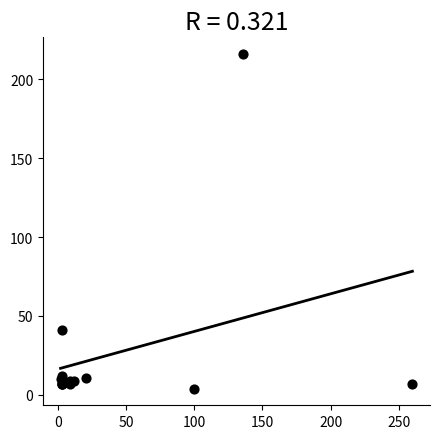

What Y value in the scatter plot is closest to 110?

41